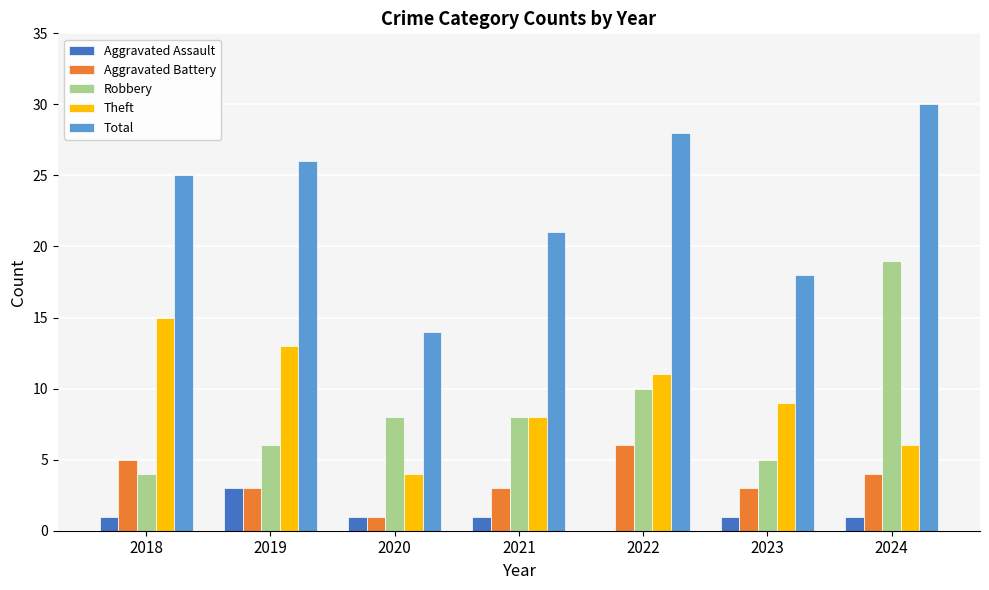

What are all the series names shown in the legend?

Aggravated Assault, Aggravated Battery, Robbery, Theft, Total